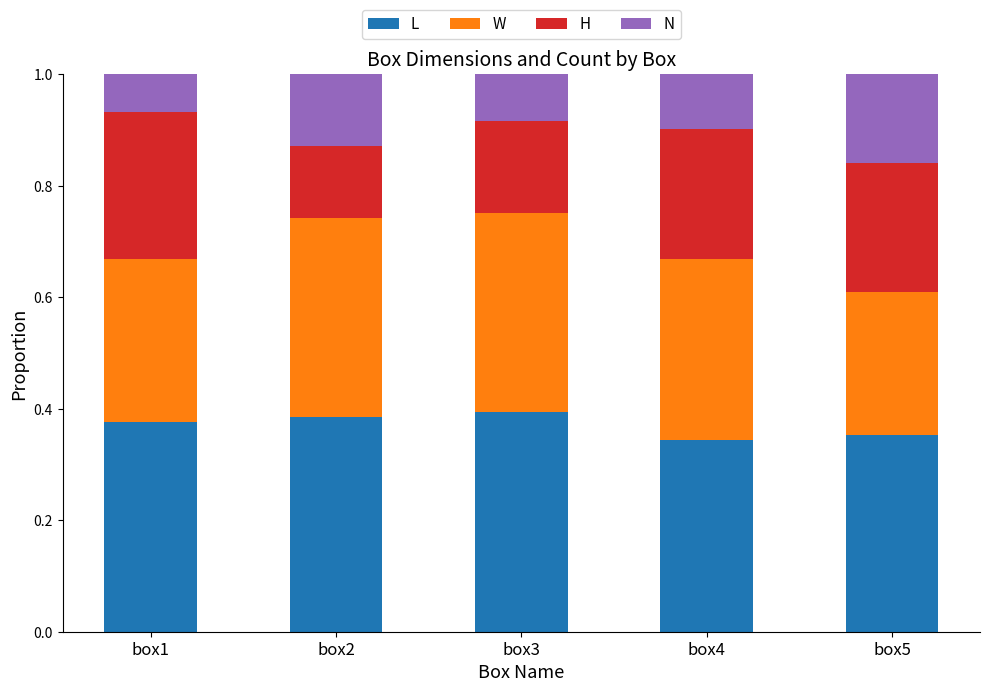

List the series in order of their overall mean, lowest first.

N, H, W, L